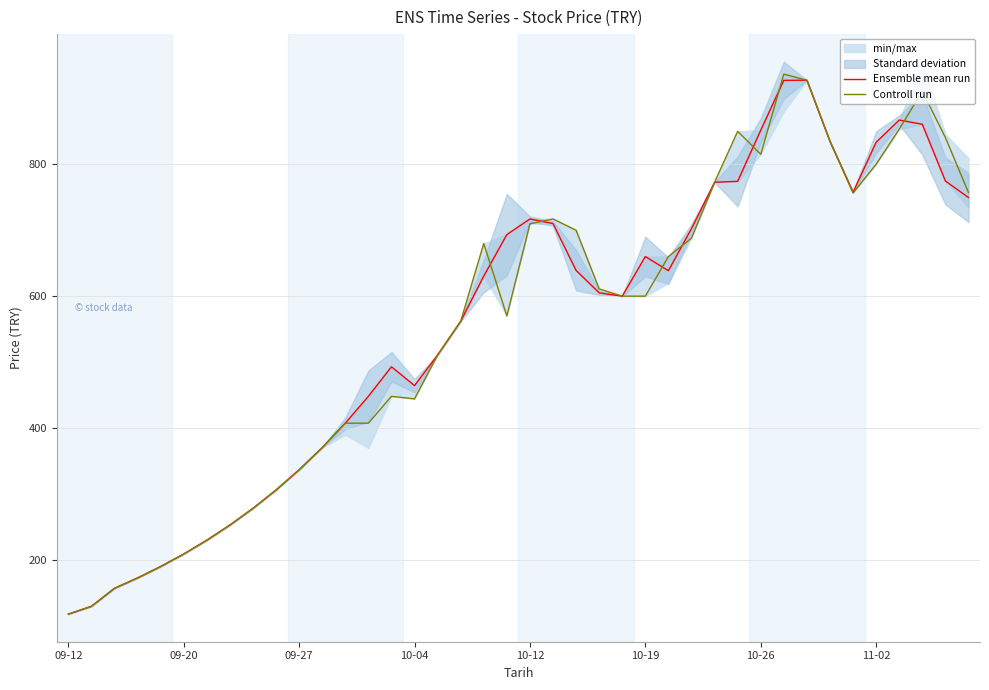

What is the maximum value for Controll run?

936.5